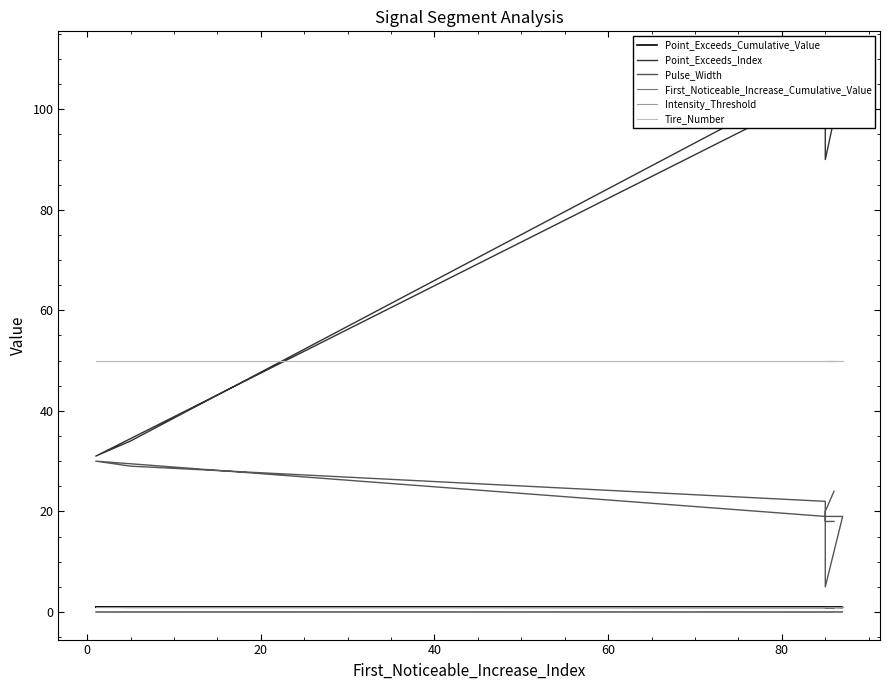

Is the value of Intensity_Threshold at 40 greater than the value of First_Noticeable_Increase_Cumulative_Value at 0?

Yes